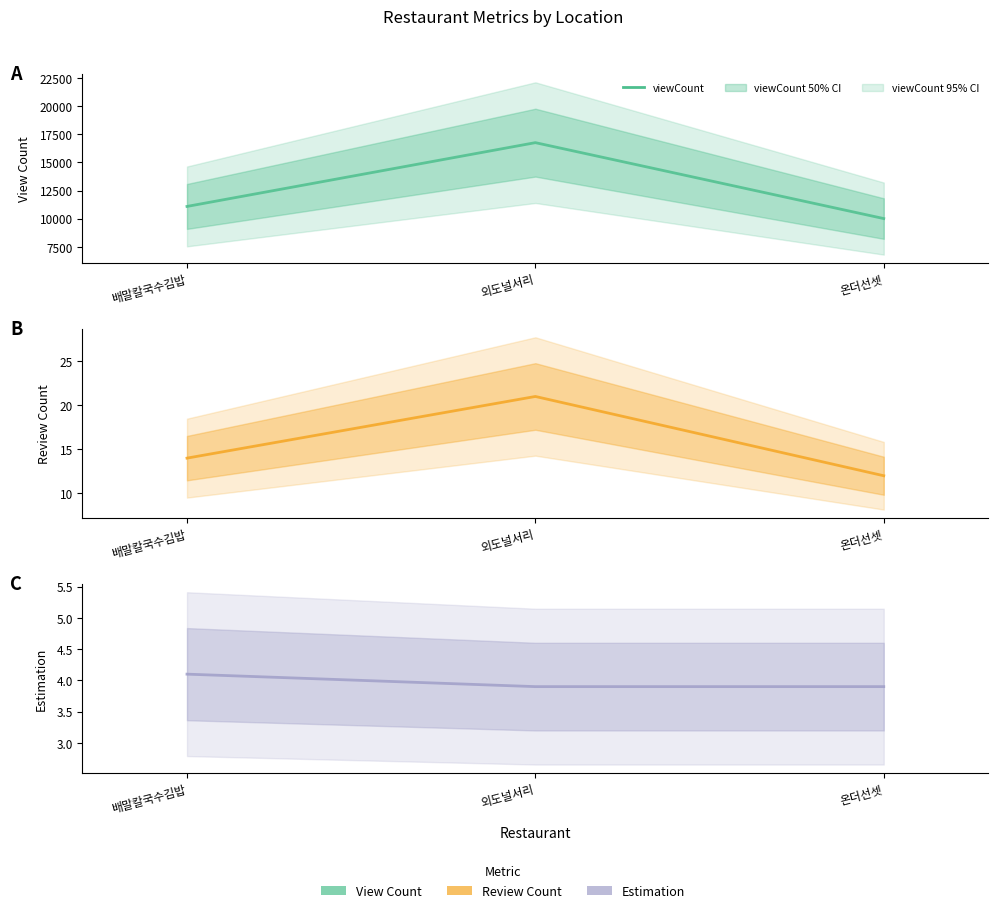

What value does the estimation series have at 배말칼국수김밥?

4.1